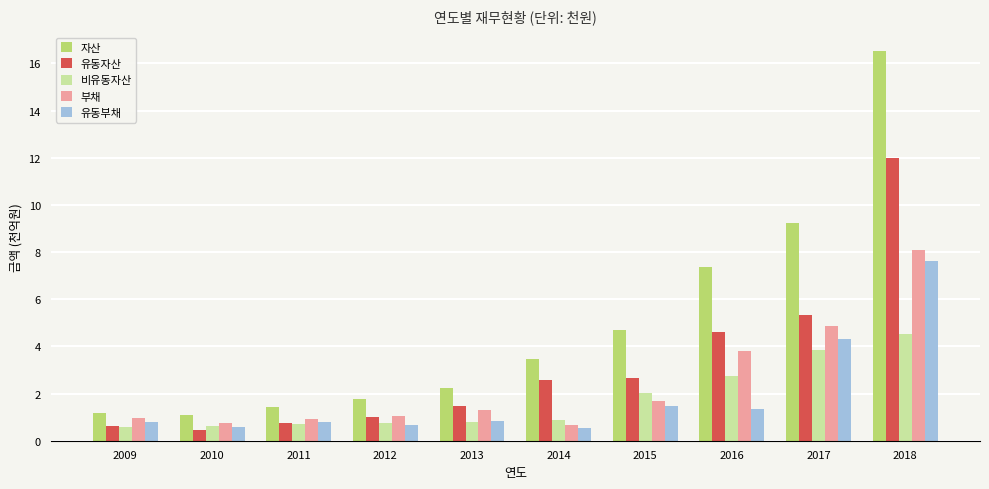

The value of 부채 at 2017 is 4.9. True or false?

True